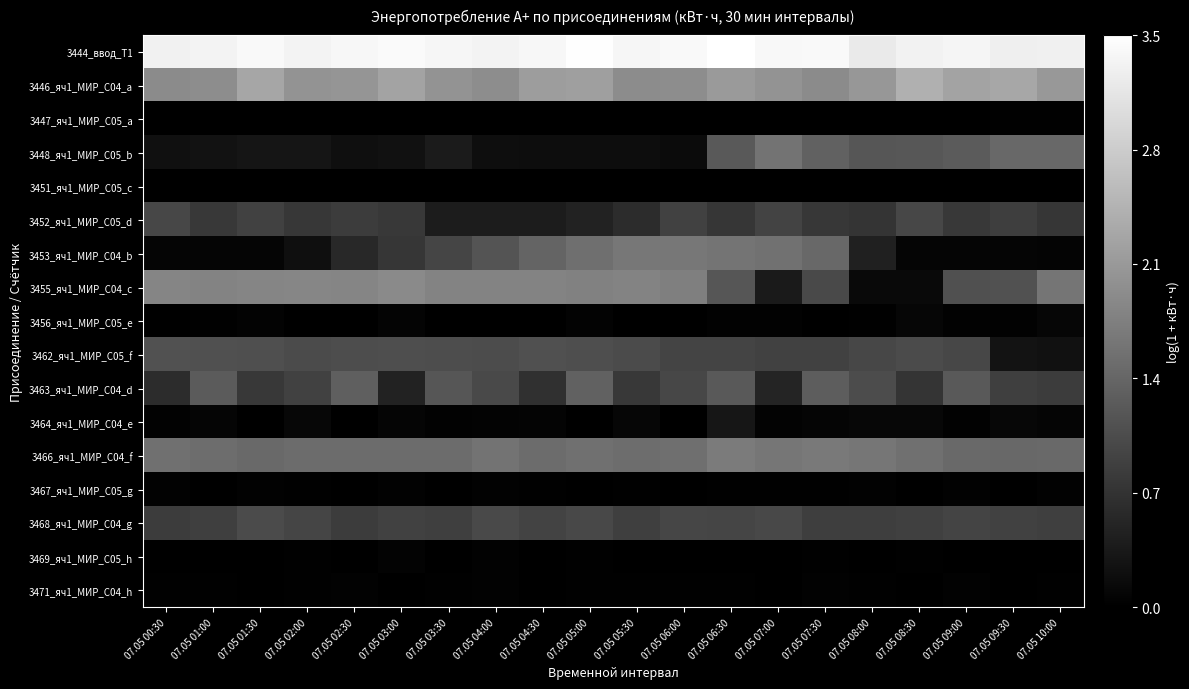

Reading left to right, list all the values displayed in this chart.

3444_ввод_Т1: 07.05 00:30=3.3	07.05 01:00=3.3	07.05 01:30=3.4	07.05 02:00=3.3	07.05 02:30=3.4	07.05 03:00=3.4	07.05 03:30=3.4	07.05 04:00=3.3	07.05 04:30=3.4	07.05 05:00=3.5	07.05 05:30=3.4	07.05 06:00=3.4	07.05 06:30=3.5	07.05 07:00=3.4	07.05 07:30=3.4	07.05 08:00=3.2	07.05 08:30=3.3	07.05 09:00=3.4	07.05 09:30=3.3	07.05 10:00=3.3
3446_яч1_МИР_С04_a: 07.05 00:30=1.9	07.05 01:00=1.9	07.05 01:30=2.3	07.05 02:00=2.0	07.05 02:30=2.1	07.05 03:00=2.2	07.05 03:30=2.0	07.05 04:00=1.9	07.05 04:30=2.2	07.05 05:00=2.2	07.05 05:30=1.9	07.05 06:00=1.9	07.05 06:30=2.1	07.05 07:00=2.0	07.05 07:30=1.9	07.05 08:00=2.1	07.05 08:30=2.4	07.05 09:00=2.3	07.05 09:30=2.3	07.05 10:00=2.1
3447_яч1_МИР_С05_a: 07.05 00:30=0.0	07.05 01:00=0.0	07.05 01:30=0.0	07.05 02:00=0.0	07.05 02:30=0.0	07.05 03:00=0.0	07.05 03:30=0.0	07.05 04:00=0.0	07.05 04:30=0.0	07.05 05:00=0.0	07.05 05:30=0.0	07.05 06:00=0.0	07.05 06:30=0.0	07.05 07:00=0.0	07.05 07:30=0.0	07.05 08:00=0.0	07.05 08:30=0.0	07.05 09:00=0.0	07.05 09:30=0.0	07.05 10:00=0.0
3448_яч1_МИР_С05_b: 07.05 00:30=0.2	07.05 01:00=0.3	07.05 01:30=0.3	07.05 02:00=0.3	07.05 02:30=0.2	07.05 03:00=0.2	07.05 03:30=0.4	07.05 04:00=0.2	07.05 04:30=0.2	07.05 05:00=0.2	07.05 05:30=0.2	07.05 06:00=0.2	07.05 06:30=1.2	07.05 07:00=1.6	07.05 07:30=1.3	07.05 08:00=1.2	07.05 08:30=1.2	07.05 09:00=1.3	07.05 09:30=1.4	07.05 10:00=1.4
3451_яч1_МИР_С05_c: 07.05 00:30=0.0	07.05 01:00=0.0	07.05 01:30=0.0	07.05 02:00=0.0	07.05 02:30=0.0	07.05 03:00=0.0	07.05 03:30=0.0	07.05 04:00=0.0	07.05 04:30=0.0	07.05 05:00=0.0	07.05 05:30=0.0	07.05 06:00=0.0	07.05 06:30=0.0	07.05 07:00=0.0	07.05 07:30=0.0	07.05 08:00=0.0	07.05 08:30=0.0	07.05 09:00=0.0	07.05 09:30=0.0	07.05 10:00=0.0
3452_яч1_МИР_С05_d: 07.05 00:30=1.0	07.05 01:00=0.8	07.05 01:30=0.9	07.05 02:00=0.8	07.05 02:30=0.8	07.05 03:00=0.8	07.05 03:30=0.4	07.05 04:00=0.4	07.05 04:30=0.4	07.05 05:00=0.5	07.05 05:30=0.6	07.05 06:00=0.9	07.05 06:30=0.7	07.05 07:00=0.9	07.05 07:30=0.8	07.05 08:00=0.7	07.05 08:30=1.0	07.05 09:00=0.8	07.05 09:30=0.9	07.05 10:00=0.7
3453_яч1_МИР_С04_b: 07.05 00:30=0.1	07.05 01:00=0.1	07.05 01:30=0.1	07.05 02:00=0.2	07.05 02:30=0.6	07.05 03:00=0.7	07.05 03:30=1.0	07.05 04:00=1.2	07.05 04:30=1.4	07.05 05:00=1.5	07.05 05:30=1.6	07.05 06:00=1.6	07.05 06:30=1.6	07.05 07:00=1.6	07.05 07:30=1.4	07.05 08:00=0.4	07.05 08:30=0.1	07.05 09:00=0.1	07.05 09:30=0.1	07.05 10:00=0.1
3455_яч1_МИР_С04_c: 07.05 00:30=1.8	07.05 01:00=1.8	07.05 01:30=1.8	07.05 02:00=1.8	07.05 02:30=1.8	07.05 03:00=1.9	07.05 03:30=1.8	07.05 04:00=1.8	07.05 04:30=1.8	07.05 05:00=1.8	07.05 05:30=1.8	07.05 06:00=1.7	07.05 06:30=1.2	07.05 07:00=0.4	07.05 07:30=1.0	07.05 08:00=0.1	07.05 08:30=0.1	07.05 09:00=1.1	07.05 09:30=1.1	07.05 10:00=1.6
3456_яч1_МИР_С05_e: 07.05 00:30=0.0	07.05 01:00=0.0	07.05 01:30=0.1	07.05 02:00=0.0	07.05 02:30=0.0	07.05 03:00=0.1	07.05 03:30=0.0	07.05 04:00=0.0	07.05 04:30=0.0	07.05 05:00=0.1	07.05 05:30=0.0	07.05 06:00=0.0	07.05 06:30=0.0	07.05 07:00=0.0	07.05 07:30=0.0	07.05 08:00=0.0	07.05 08:30=0.1	07.05 09:00=0.0	07.05 09:30=0.0	07.05 10:00=0.1
3462_яч1_МИР_С05_f: 07.05 00:30=1.1	07.05 01:00=1.1	07.05 01:30=1.1	07.05 02:00=1.0	07.05 02:30=1.1	07.05 03:00=1.1	07.05 03:30=1.1	07.05 04:00=1.0	07.05 04:30=1.1	07.05 05:00=1.1	07.05 05:30=1.0	07.05 06:00=0.9	07.05 06:30=0.9	07.05 07:00=0.9	07.05 07:30=0.9	07.05 08:00=1.0	07.05 08:30=1.0	07.05 09:00=1.0	07.05 09:30=0.3	07.05 10:00=0.2
3463_яч1_МИР_С04_d: 07.05 00:30=0.6	07.05 01:00=1.3	07.05 01:30=0.8	07.05 02:00=0.9	07.05 02:30=1.3	07.05 03:00=0.5	07.05 03:30=1.2	07.05 04:00=1.0	07.05 04:30=0.7	07.05 05:00=1.3	07.05 05:30=0.8	07.05 06:00=1.0	07.05 06:30=1.2	07.05 07:00=0.5	07.05 07:30=1.3	07.05 08:00=1.0	07.05 08:30=0.7	07.05 09:00=1.2	07.05 09:30=0.9	07.05 10:00=0.8
3464_яч1_МИР_С04_e: 07.05 00:30=0.0	07.05 01:00=0.1	07.05 01:30=0.0	07.05 02:00=0.1	07.05 02:30=0.0	07.05 03:00=0.1	07.05 03:30=0.0	07.05 04:00=0.0	07.05 04:30=0.1	07.05 05:00=0.0	07.05 05:30=0.1	07.05 06:00=0.0	07.05 06:30=0.3	07.05 07:00=0.0	07.05 07:30=0.1	07.05 08:00=0.1	07.05 08:30=0.1	07.05 09:00=0.0	07.05 09:30=0.1	07.05 10:00=0.1
3466_яч1_МИР_С04_f: 07.05 00:30=1.5	07.05 01:00=1.5	07.05 01:30=1.5	07.05 02:00=1.5	07.05 02:30=1.5	07.05 03:00=1.5	07.05 03:30=1.5	07.05 04:00=1.6	07.05 04:30=1.5	07.05 05:00=1.5	07.05 05:30=1.5	07.05 06:00=1.5	07.05 06:30=1.7	07.05 07:00=1.6	07.05 07:30=1.7	07.05 08:00=1.6	07.05 08:30=1.5	07.05 09:00=1.4	07.05 09:30=1.4	07.05 10:00=1.4
3467_яч1_МИР_С05_g: 07.05 00:30=0.0	07.05 01:00=0.0	07.05 01:30=0.0	07.05 02:00=0.0	07.05 02:30=0.0	07.05 03:00=0.0	07.05 03:30=0.0	07.05 04:00=0.0	07.05 04:30=0.0	07.05 05:00=0.0	07.05 05:30=0.0	07.05 06:00=0.0	07.05 06:30=0.0	07.05 07:00=0.0	07.05 07:30=0.0	07.05 08:00=0.0	07.05 08:30=0.0	07.05 09:00=0.0	07.05 09:30=0.0	07.05 10:00=0.0
3468_яч1_МИР_С04_g: 07.05 00:30=0.8	07.05 01:00=0.9	07.05 01:30=1.0	07.05 02:00=1.0	07.05 02:30=0.8	07.05 03:00=0.9	07.05 03:30=0.9	07.05 04:00=1.0	07.05 04:30=0.9	07.05 05:00=1.0	07.05 05:30=0.9	07.05 06:00=1.0	07.05 06:30=0.9	07.05 07:00=1.0	07.05 07:30=0.9	07.05 08:00=0.9	07.05 08:30=0.9	07.05 09:00=0.9	07.05 09:30=0.9	07.05 10:00=0.9
3469_яч1_МИР_С05_h: 07.05 00:30=0.0	07.05 01:00=0.0	07.05 01:30=0.0	07.05 02:00=0.0	07.05 02:30=0.0	07.05 03:00=0.0	07.05 03:30=0.0	07.05 04:00=0.0	07.05 04:30=0.0	07.05 05:00=0.0	07.05 05:30=0.0	07.05 06:00=0.0	07.05 06:30=0.0	07.05 07:00=0.0	07.05 07:30=0.0	07.05 08:00=0.0	07.05 08:30=0.0	07.05 09:00=0.0	07.05 09:30=0.0	07.05 10:00=0.0
3471_яч1_МИР_С04_h: 07.05 00:30=0.0	07.05 01:00=0.0	07.05 01:30=0.0	07.05 02:00=0.0	07.05 02:30=0.0	07.05 03:00=0.0	07.05 03:30=0.0	07.05 04:00=0.0	07.05 04:30=0.0	07.05 05:00=0.0	07.05 05:30=0.0	07.05 06:00=0.0	07.05 06:30=0.0	07.05 07:00=0.0	07.05 07:30=0.0	07.05 08:00=0.0	07.05 08:30=0.0	07.05 09:00=0.0	07.05 09:30=0.0	07.05 10:00=0.0